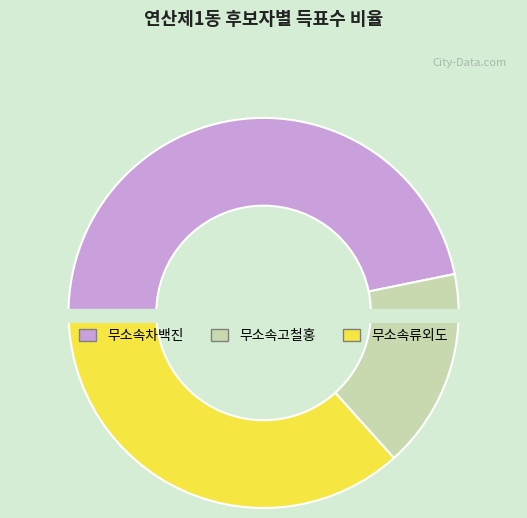

Which has a higher value, 무소속고철홍 or 무소속류외도?

무소속류외도